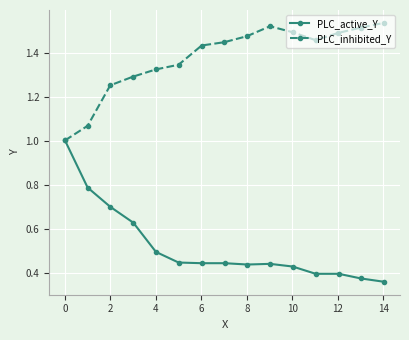

True or false: PLC_active_Y and PLC_inhibited_Y cross at least once.

False